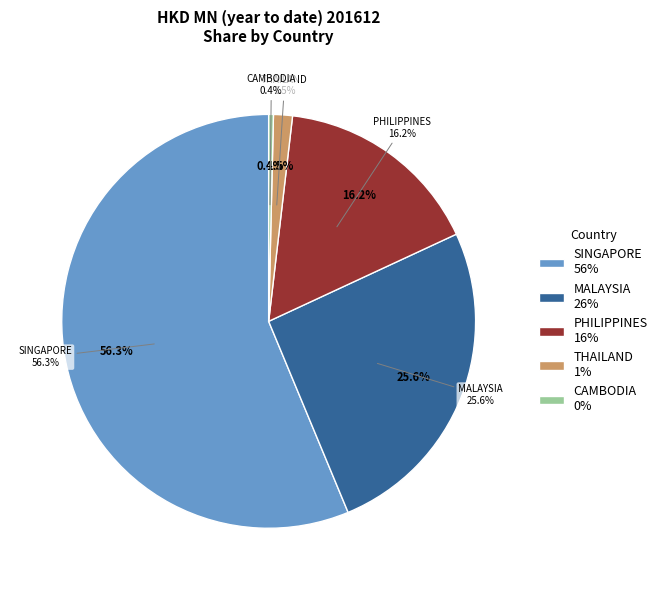

What is the largest slice in the pie chart?

SINGAPORE